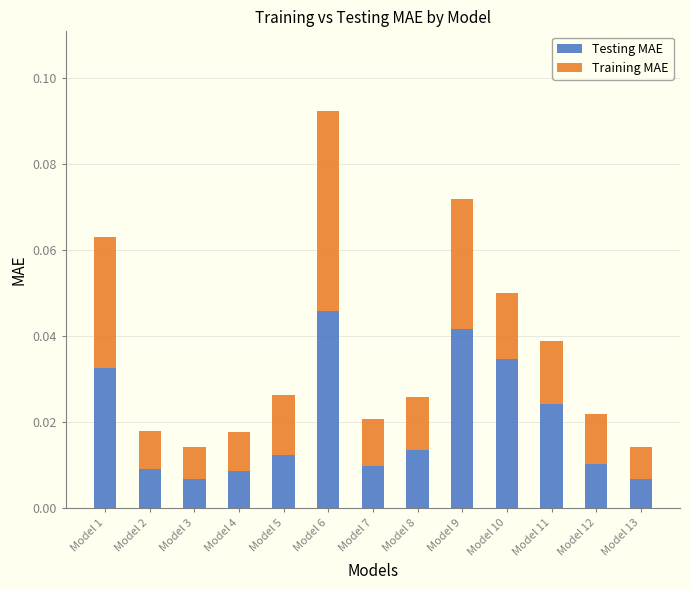

At which category is the sum across all series the highest?

Model 6